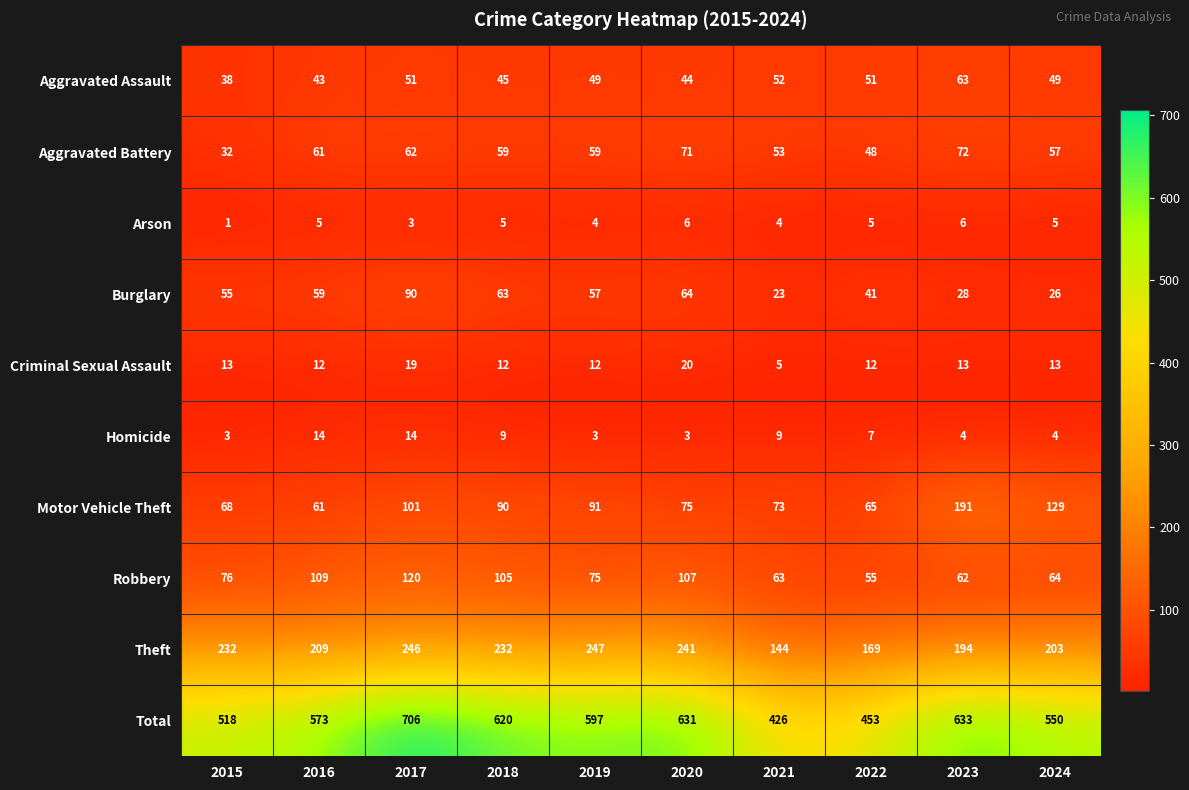

The Theft series shows 241 at 2020. True or false?

True